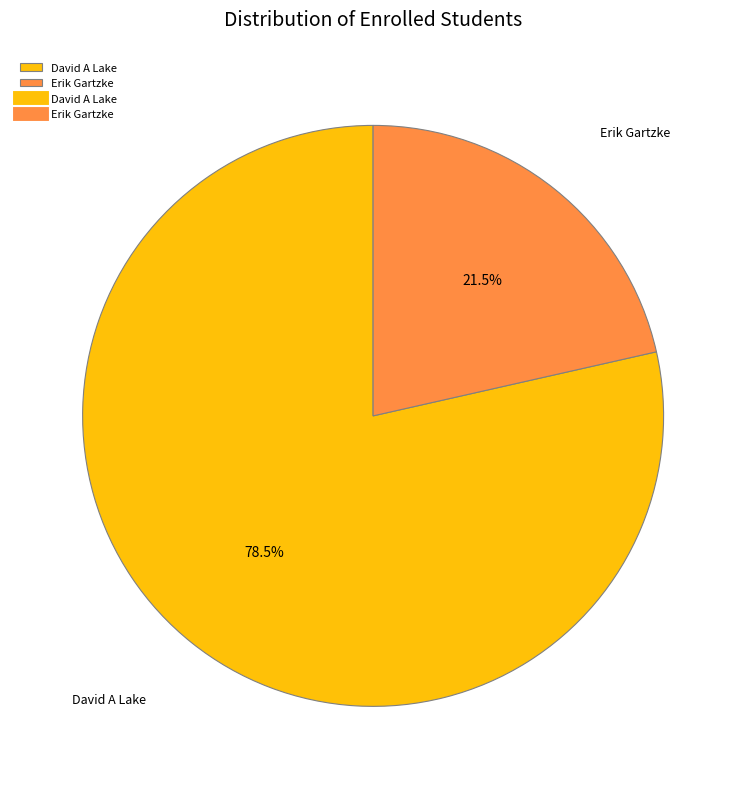

What is the ratio of the value at David A Lake to the value at Erik Gartzke?

3.7